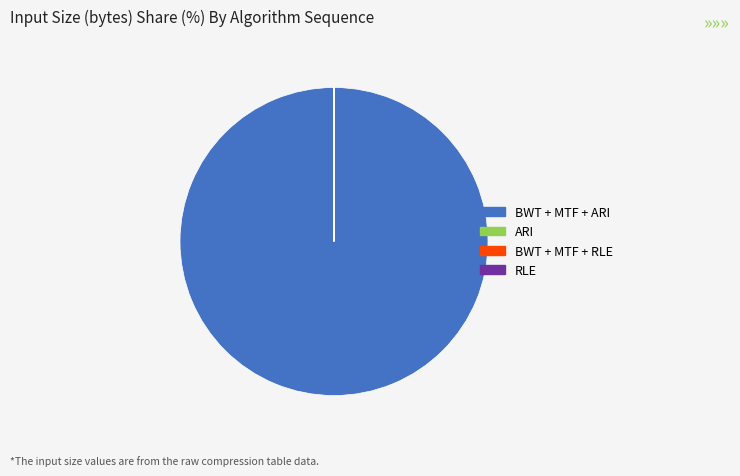

Is there a majority slice in this chart?

Yes